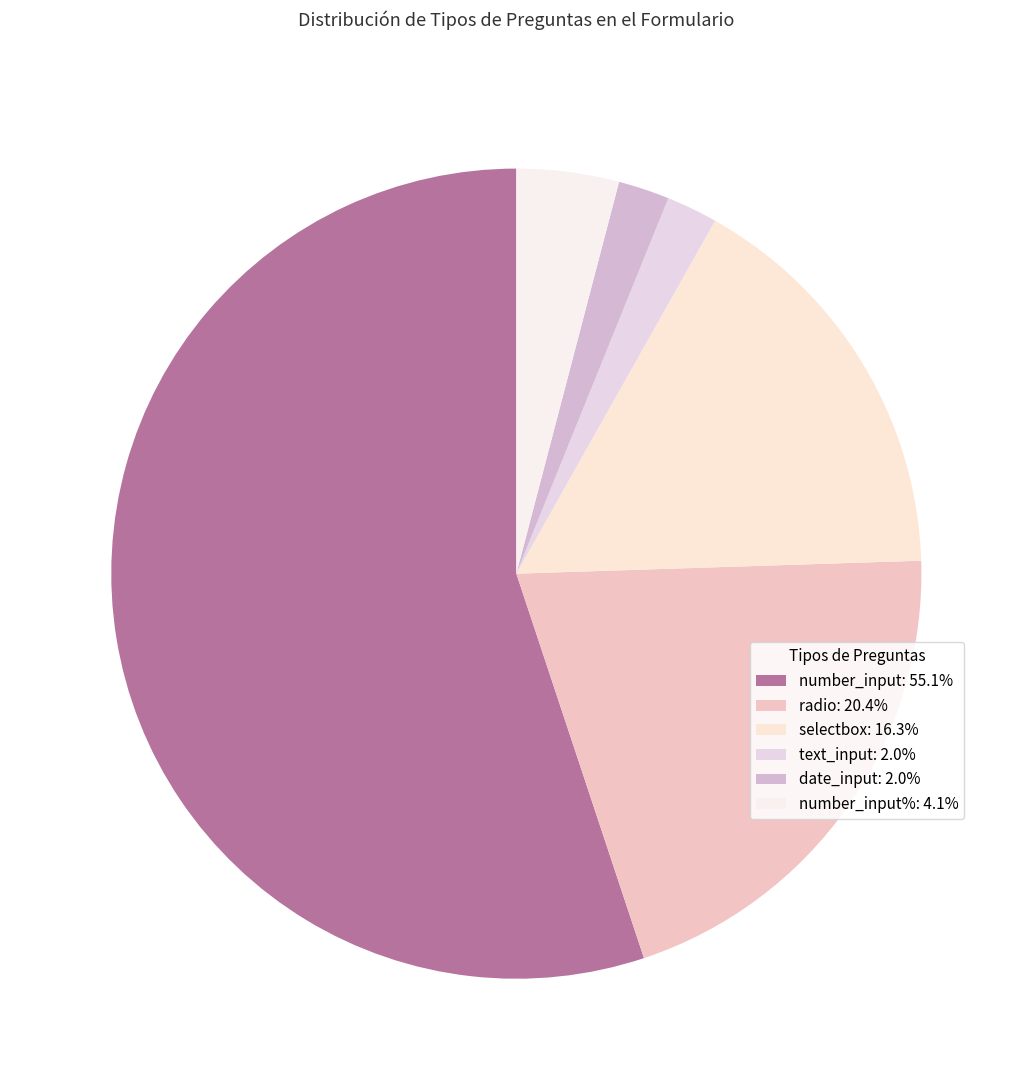

How many segments does this pie chart have?

6